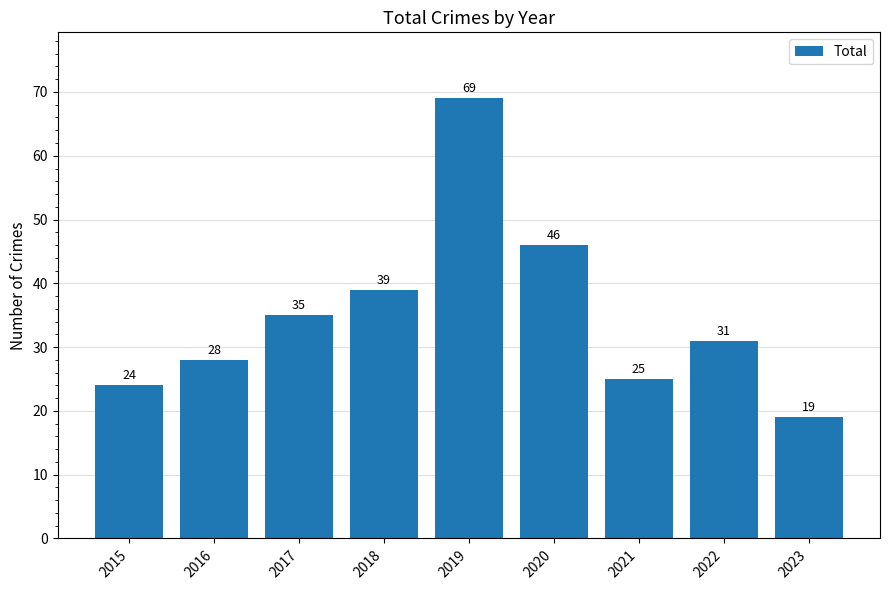

What is the difference between the values at 2020 and 2016?

18